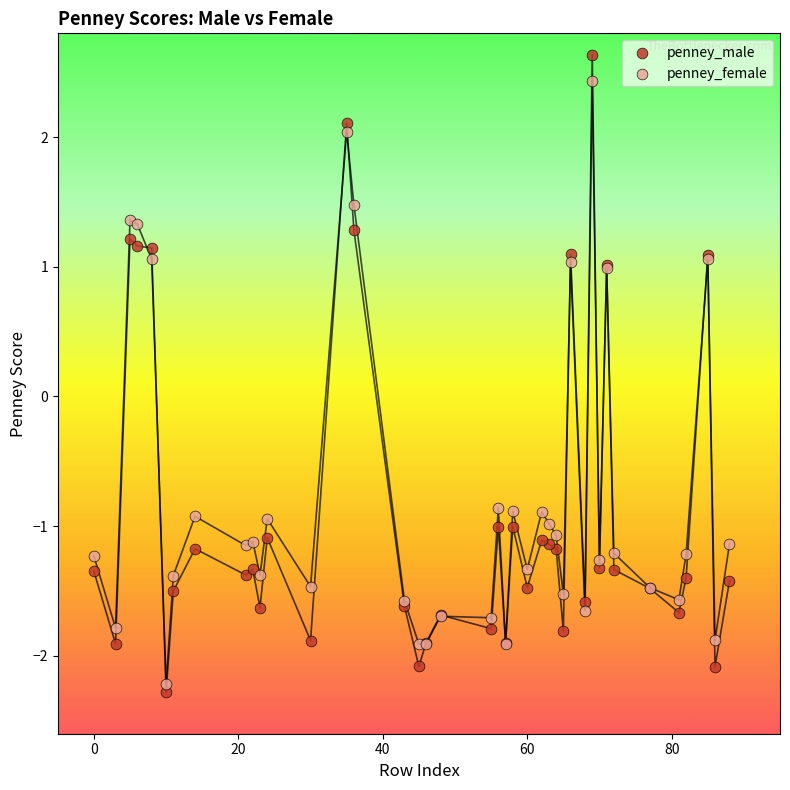

What is the X range (max minus min) for the scatter plot?

88.0